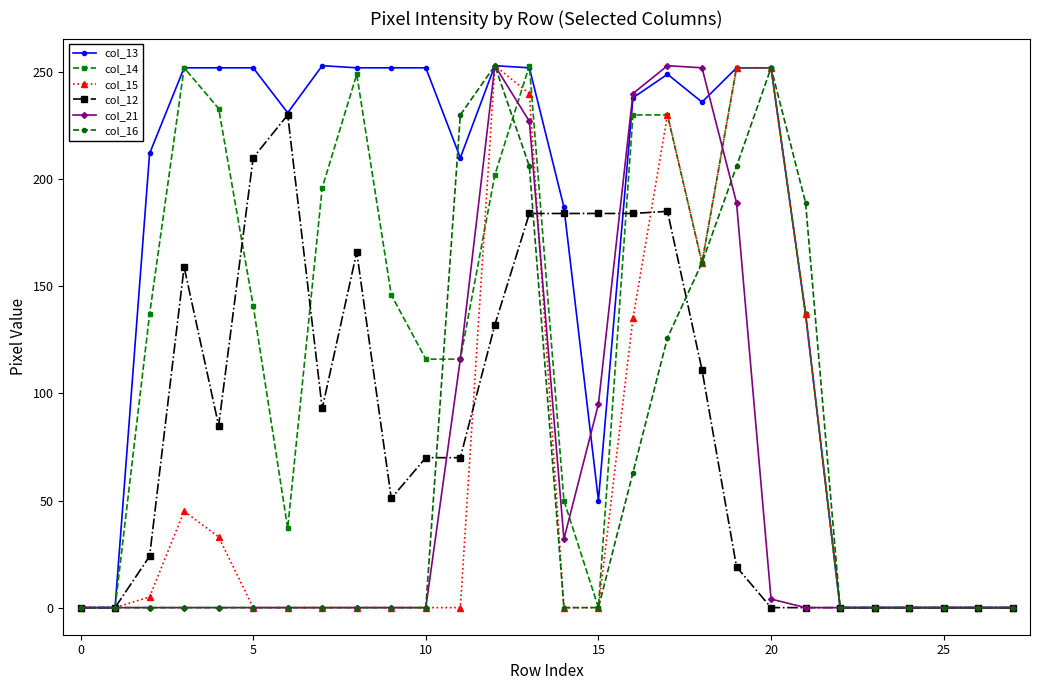

True or false: col_12 and col_21 cross at least once.

True